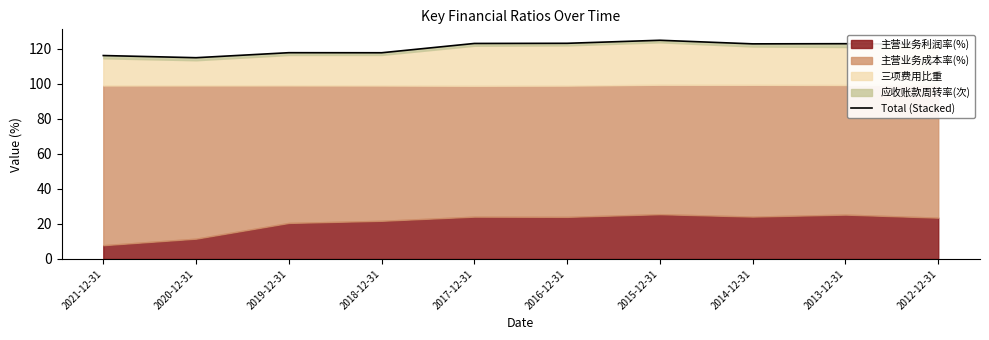

At which category does the data reach its first local valley?

2020-12-31